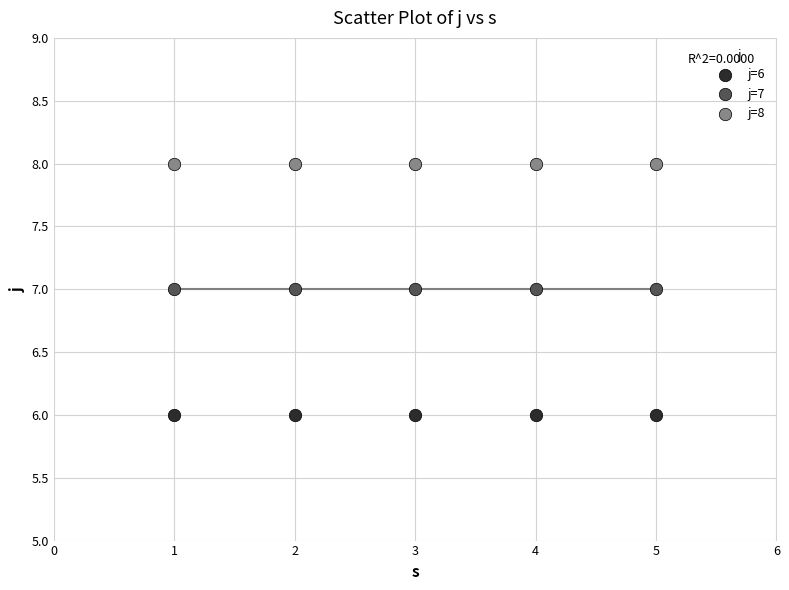

What are all the series names shown in the legend?

j=6, j=7, j=8